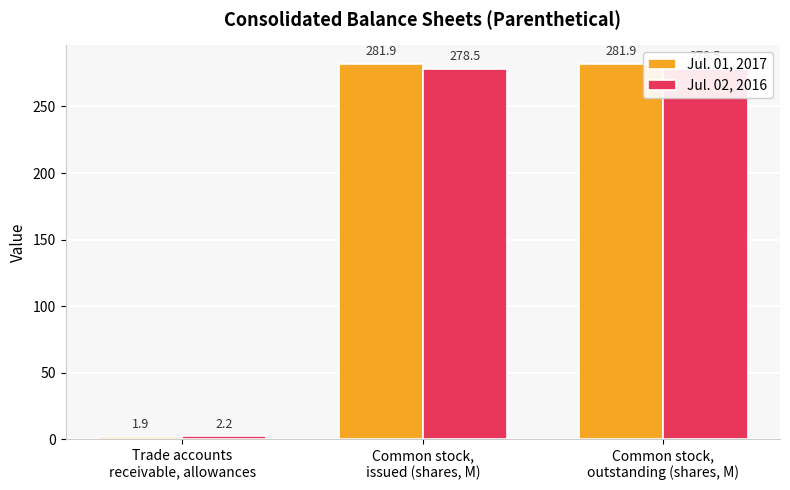

What is the difference between the highest and lowest values at Common stock,
outstanding (shares, M)?

3.4